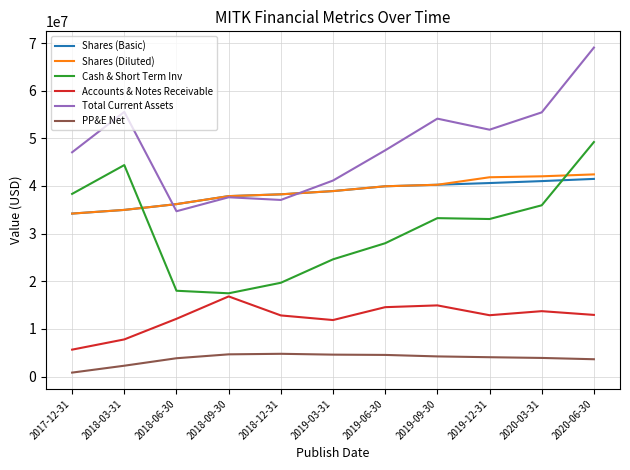

What value does the Shares (Diluted) series have at 2019-06-30?

39936000